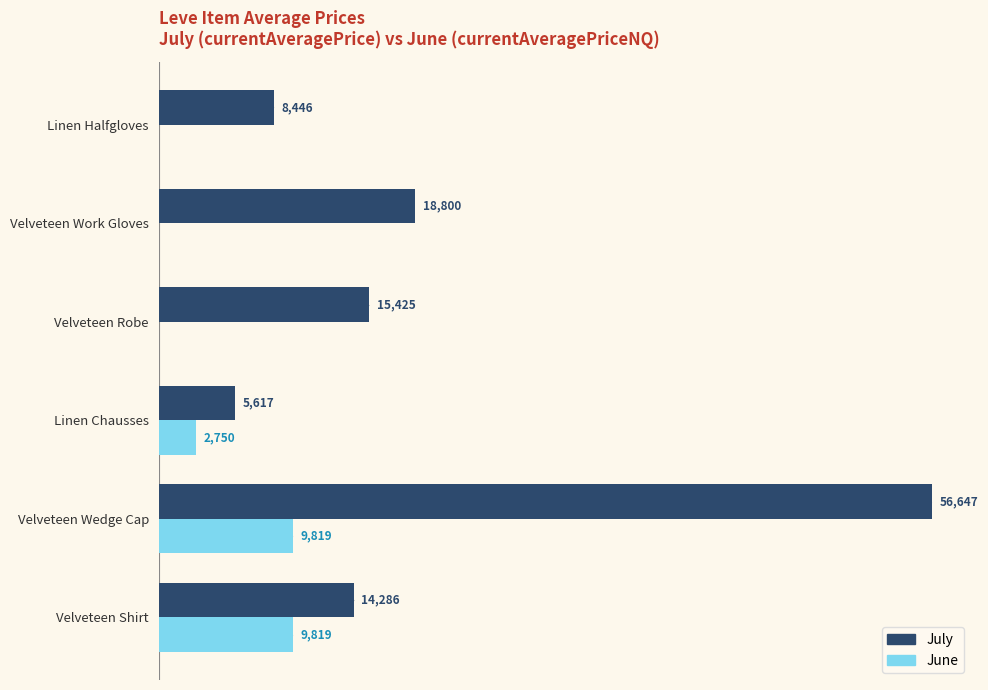

At which category is the sum across all series the highest?

Velveteen Wedge Cap